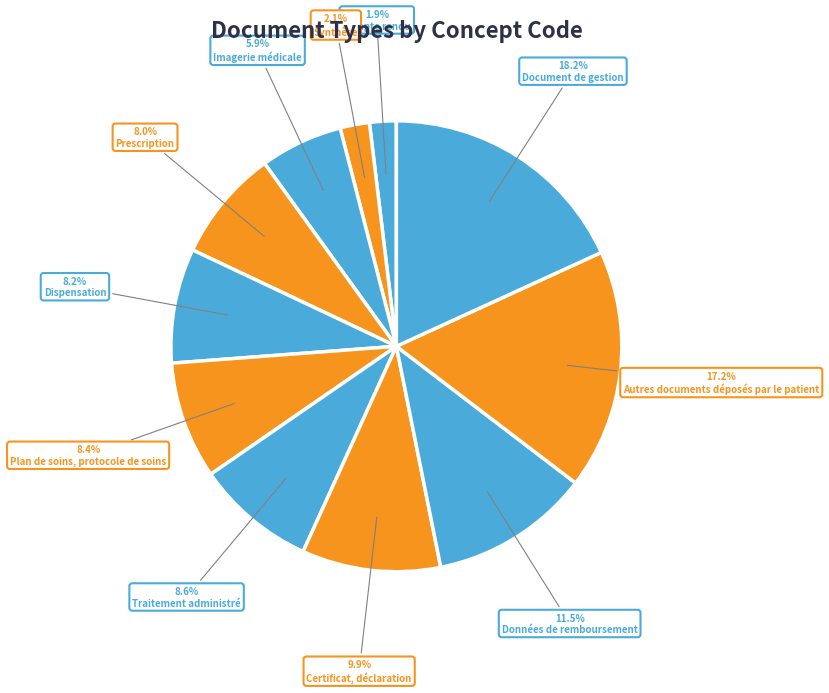

To the nearest percent, what is the difference between the Document de gestion and Prescription slice percentages?

10%